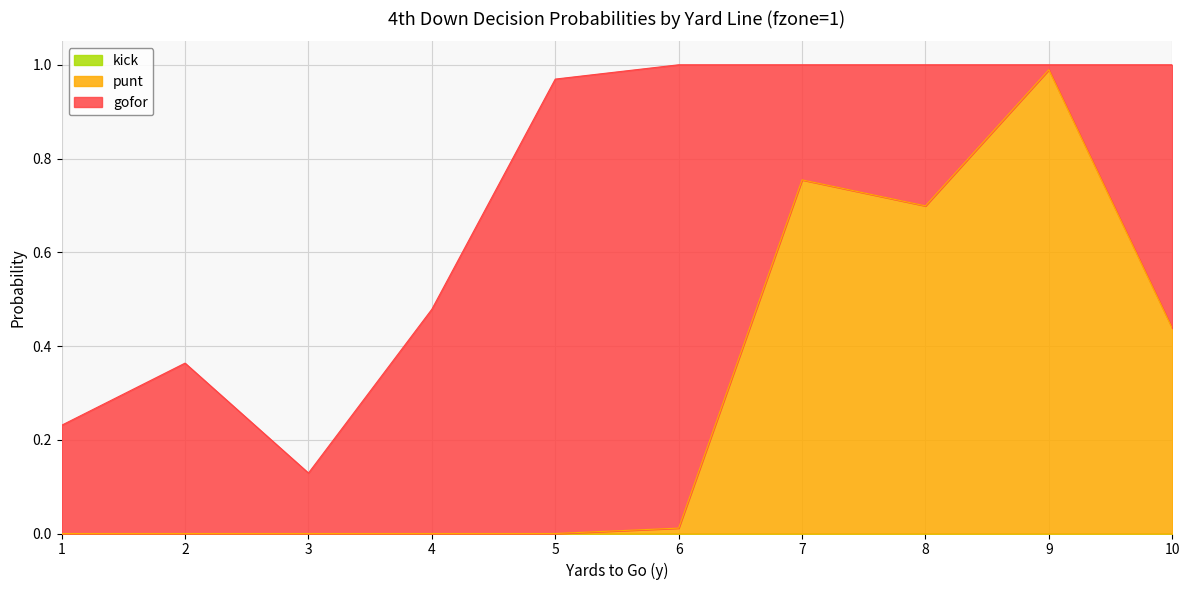

Between 2 and 7, which series saw the biggest shift?

punt